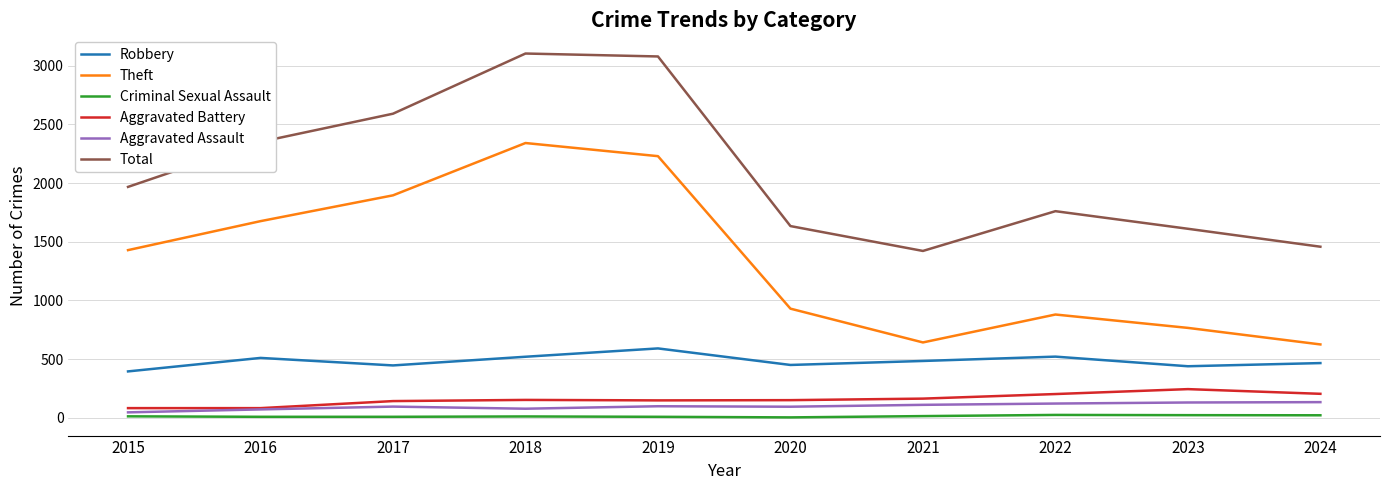

True or false: Total and Theft intersect in this chart.

False